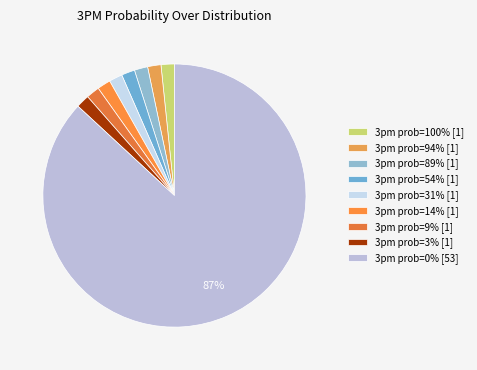

How many slices are in this pie chart?

9